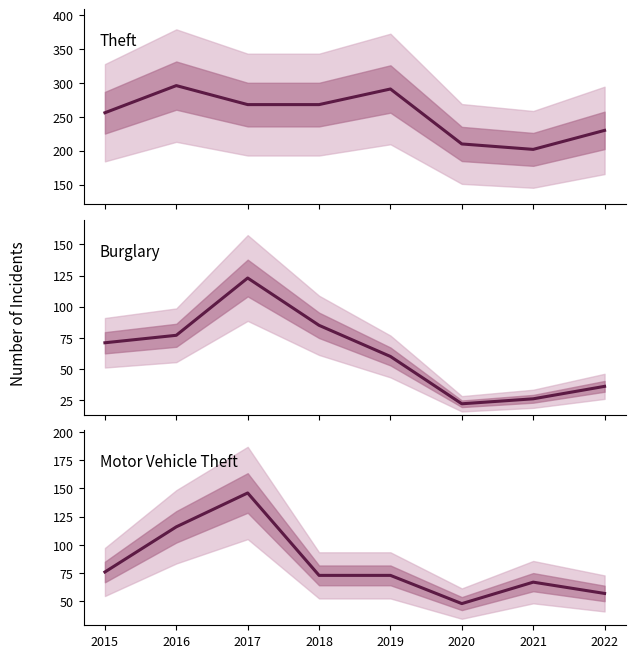

What is the spread (max minus min) of values at 2021?

176